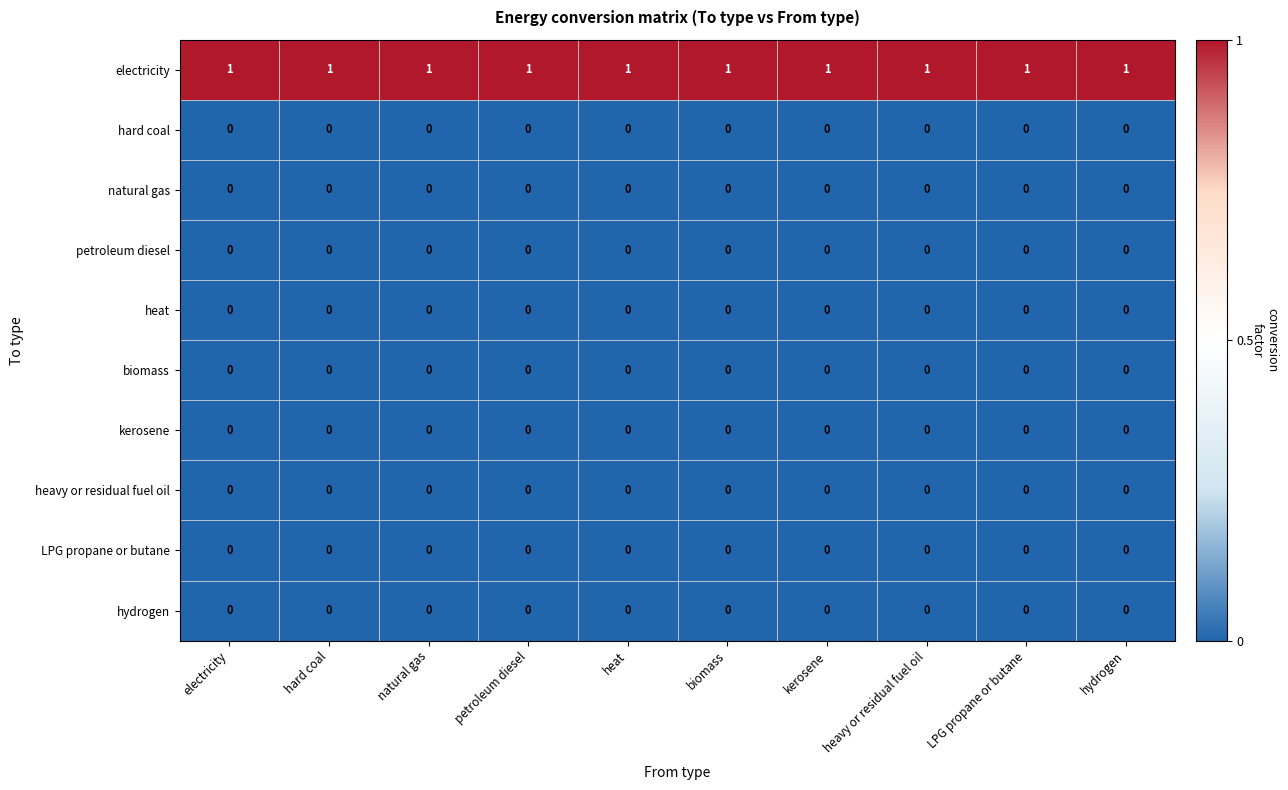

Is it true that kerosene equals 0 at petroleum diesel?

True